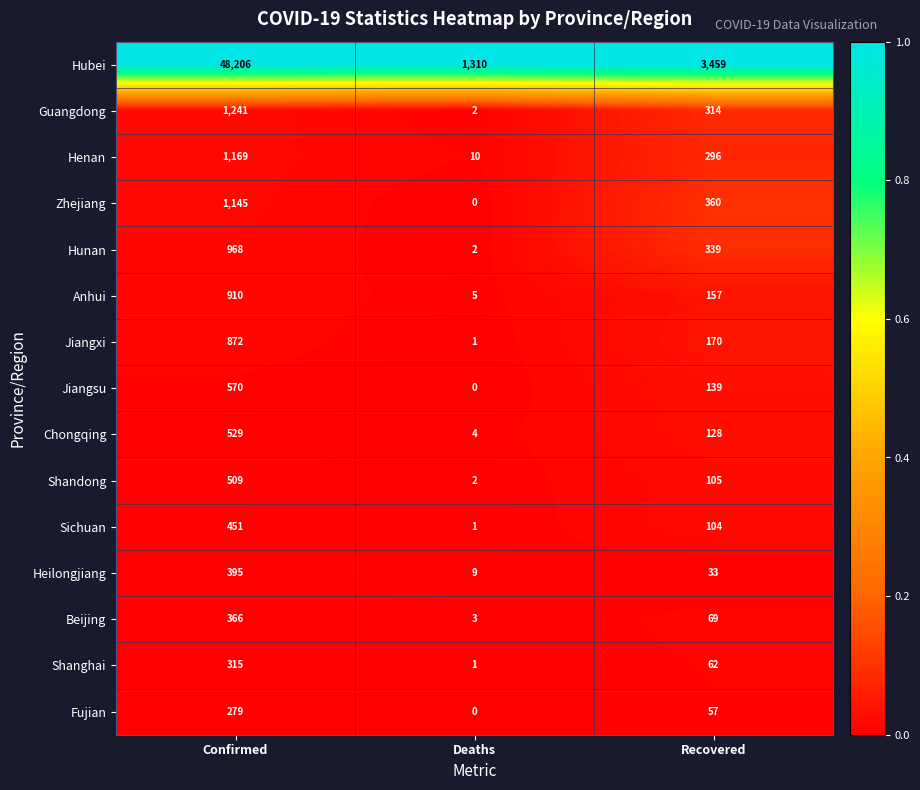

How many Sichuan values are between 1 and 451?

3